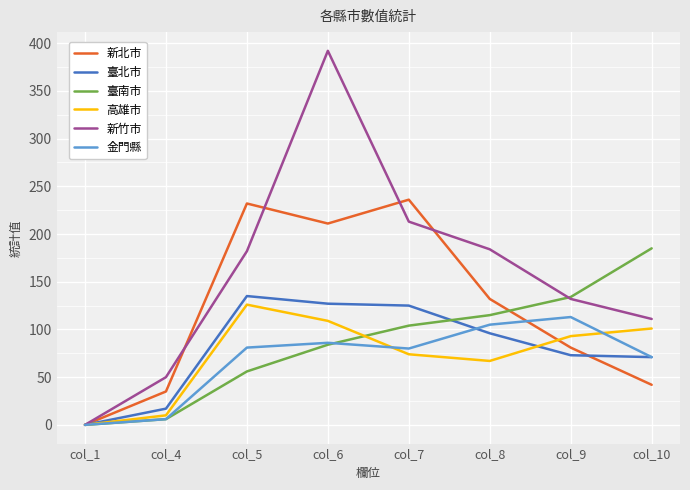

What is the difference between the maximum and minimum values in the 臺南市 series?

185